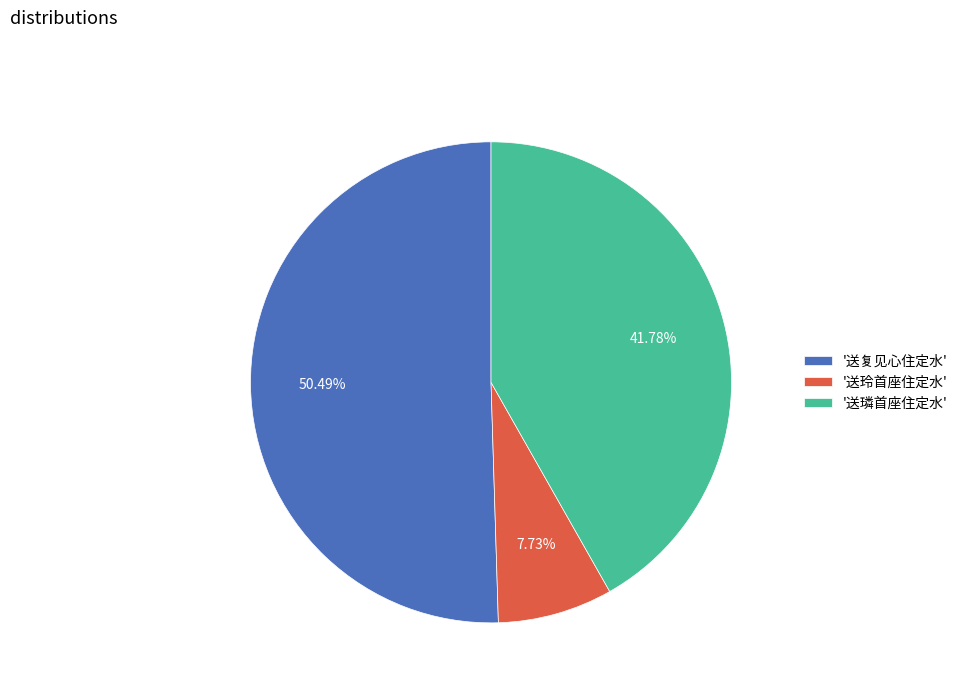

Combined, do '送复见心住定水' and '送玲首座住定水' account for over 50%?

Yes